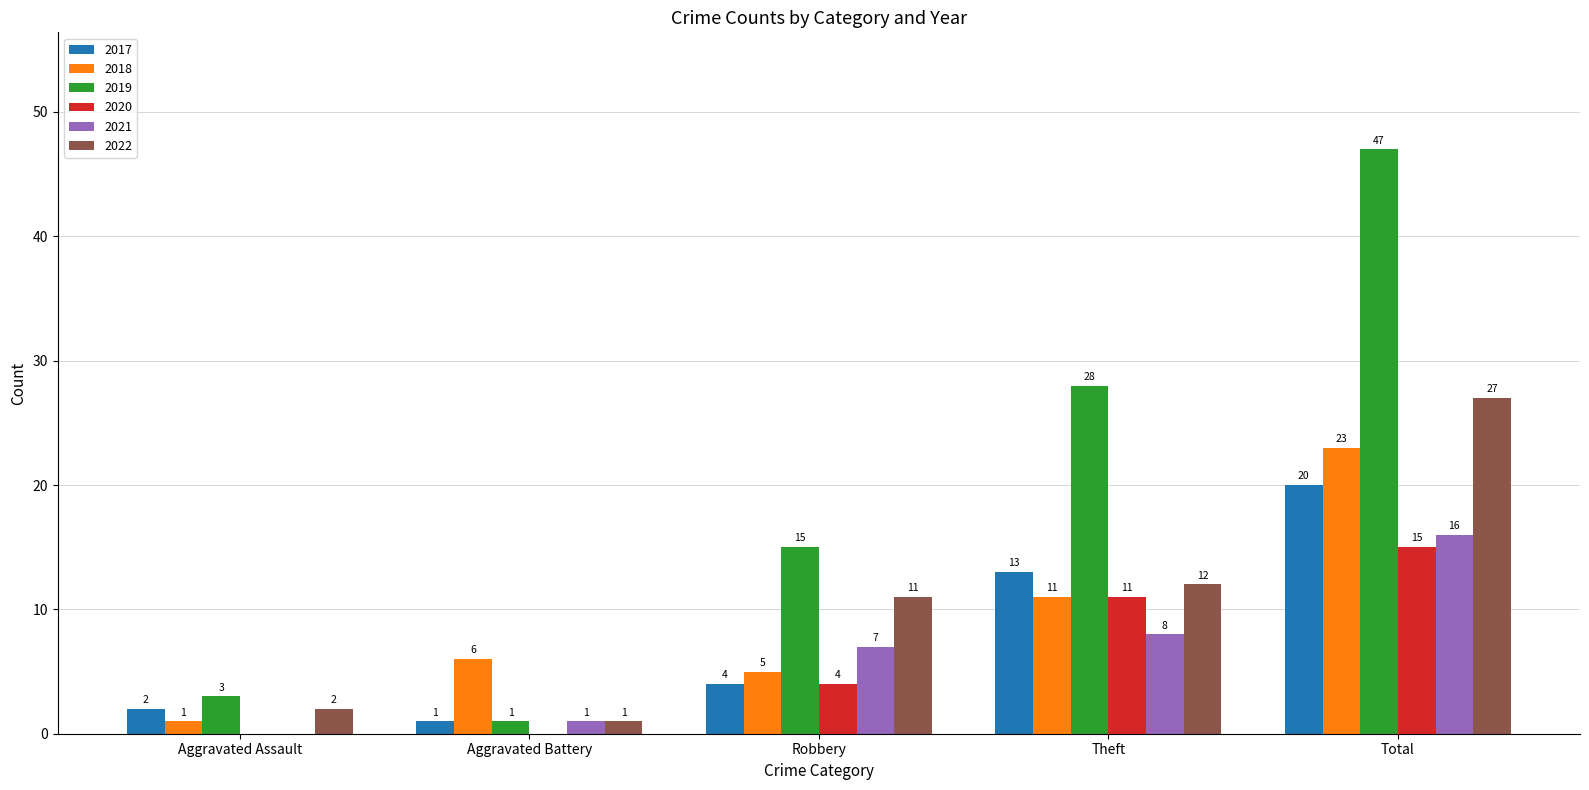

Reading left to right, list all the values displayed in this chart.

2017: Aggravated Assault=2	Aggravated Battery=1	Robbery=4	Theft=13	Total=20
2018: Aggravated Assault=1	Aggravated Battery=6	Robbery=5	Theft=11	Total=23
2019: Aggravated Assault=3	Aggravated Battery=1	Robbery=15	Theft=28	Total=47
2020: Aggravated Assault=0	Aggravated Battery=0	Robbery=4	Theft=11	Total=15
2021: Aggravated Assault=0	Aggravated Battery=1	Robbery=7	Theft=8	Total=16
2022: Aggravated Assault=2	Aggravated Battery=1	Robbery=11	Theft=12	Total=27